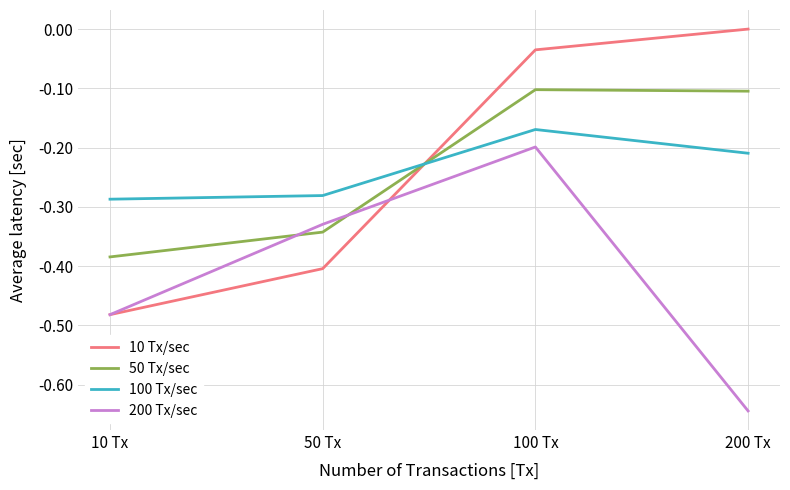

True or false: 100 Tx/sec has a value of -0.2 at 10 Tx.

False